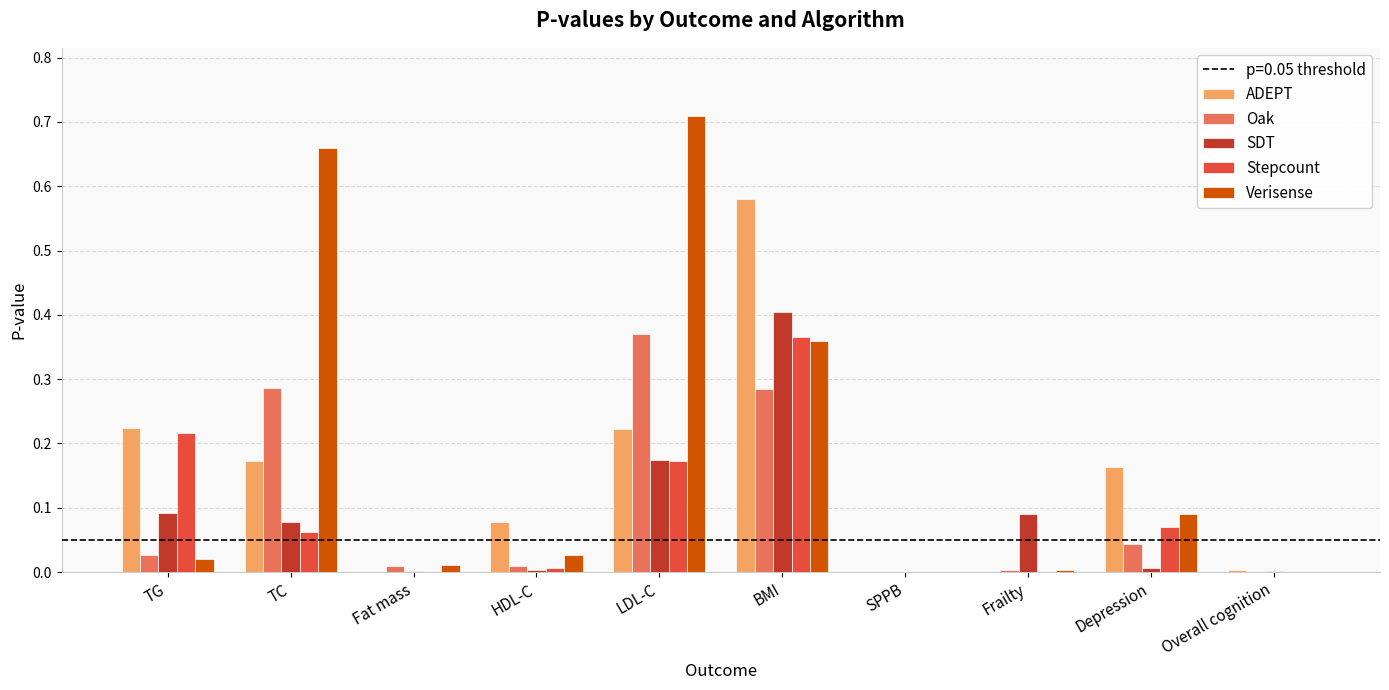

What is the sum of all Oak values?

1.0